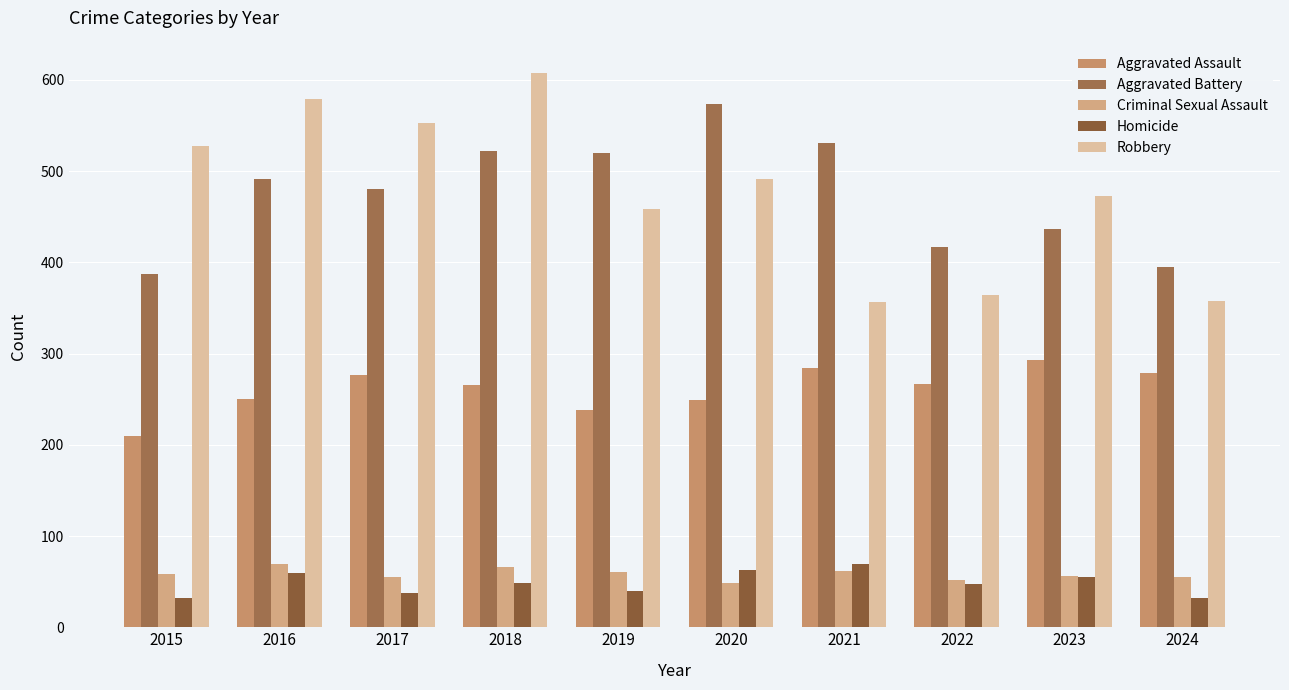

What is the sum of all Robbery values?

4768